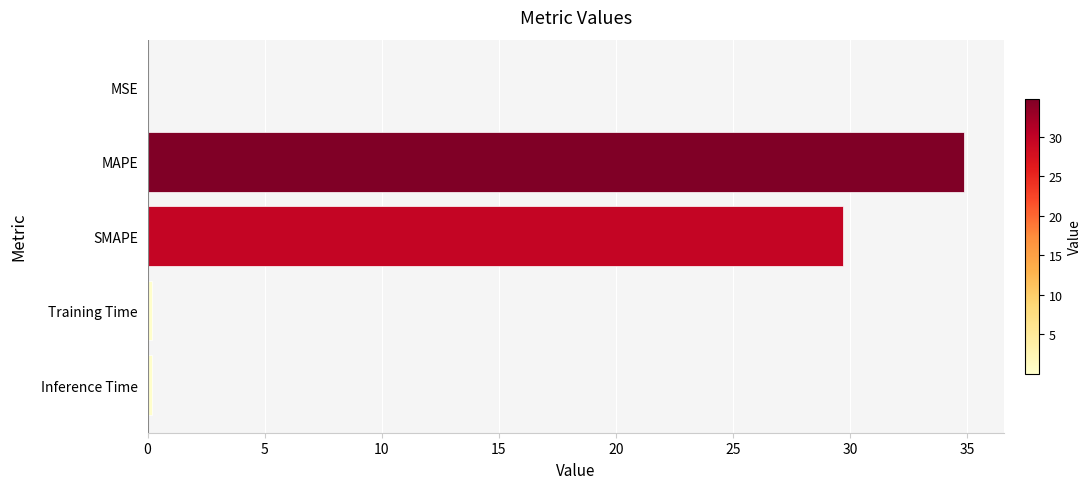

The value at SMAPE is 29.7. True or false?

True